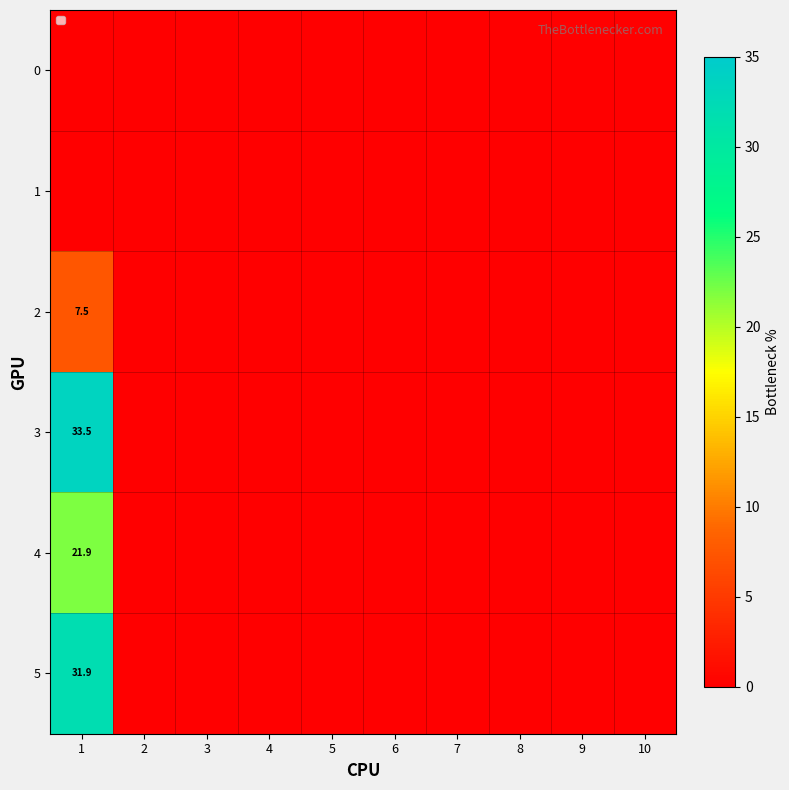

How many values in the 3 series exceed 0?

1